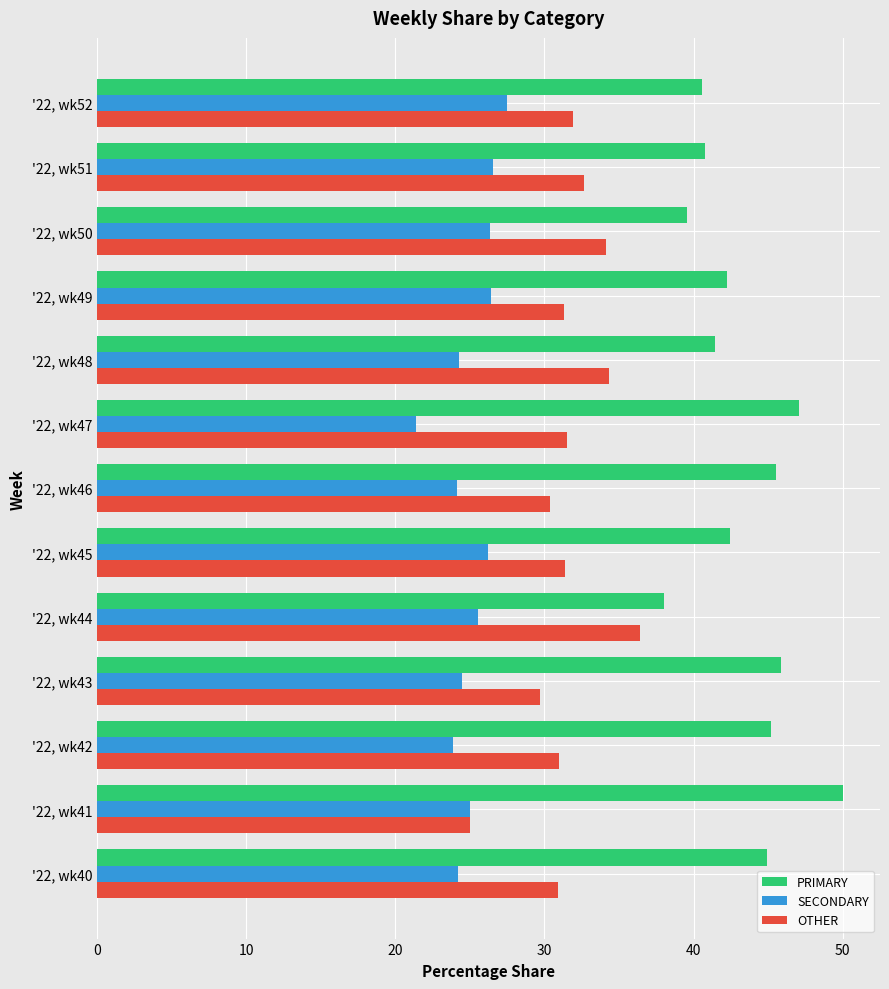

Which category has the lowest value across all series?

'22, wk47